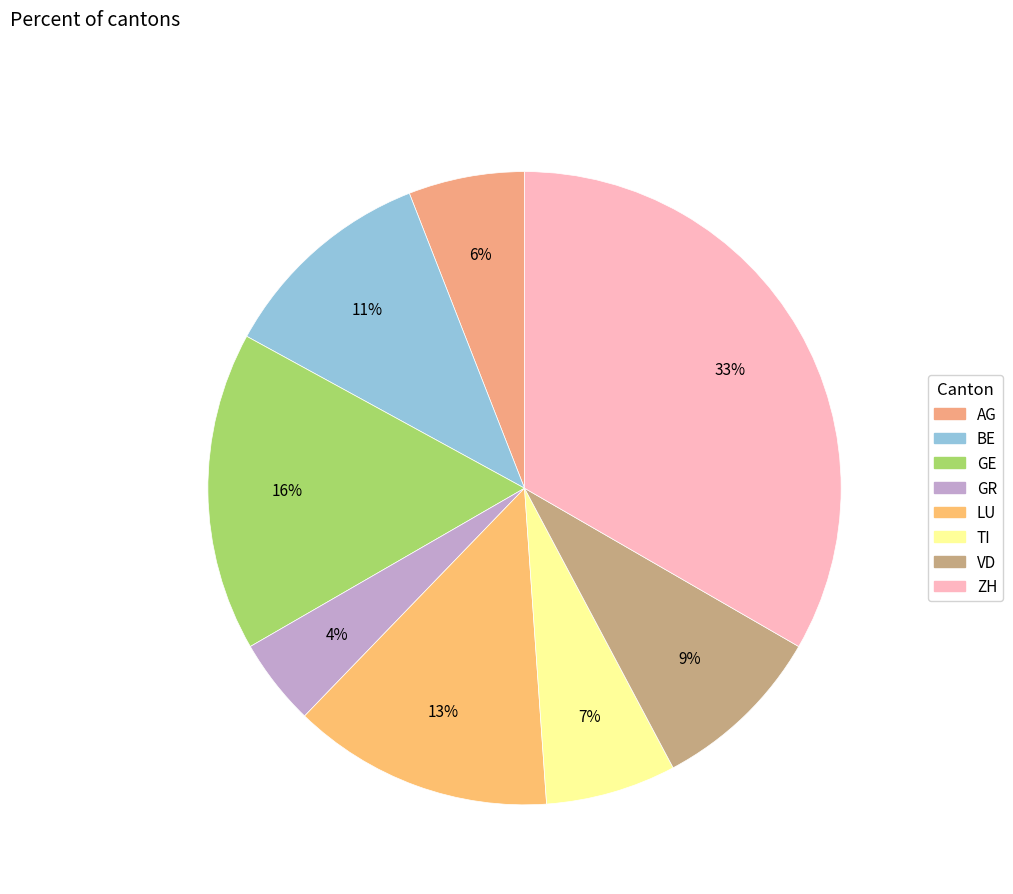

Is there a majority slice in this chart?

No